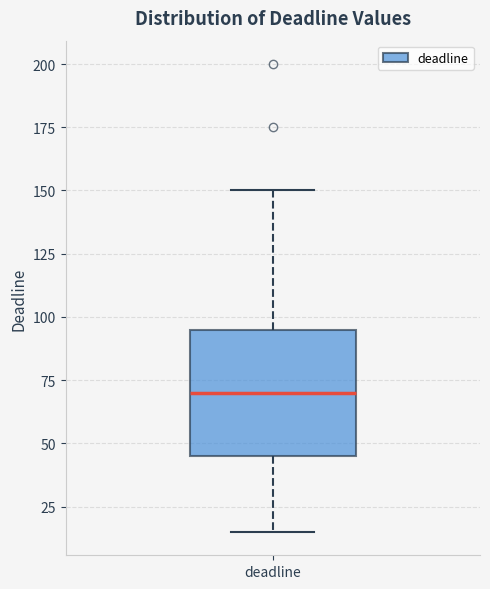

Read this box plot against the y-axis: the position of the median line, the range covered by the box, and the ends of both whiskers. The values are not printed on the chart, so give them approximately, as read against the axis.

median 70, box 45 to 95, whiskers 15 to 150